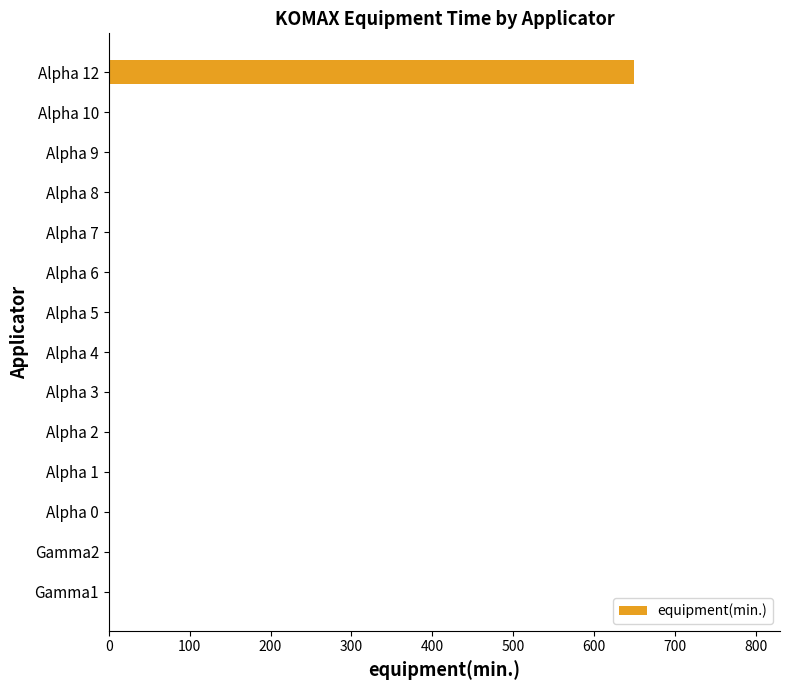

Reading bottom to top, transcribe all the data shown in this chart.

Gamma1=0	Gamma2=0	Alpha 0=0	Alpha 1=0	Alpha 2=0	Alpha 3=0	Alpha 4=0	Alpha 5=0	Alpha 6=0	Alpha 7=0	Alpha 8=0	Alpha 9=0	Alpha 10=0	Alpha 12=650